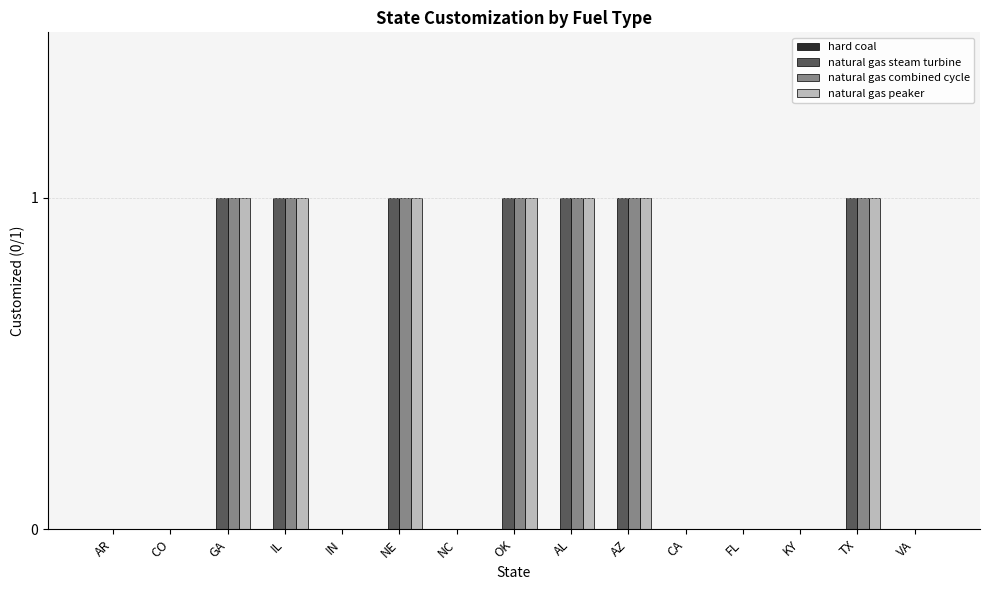

The natural gas peaker series shows 1 at AZ. True or false?

True